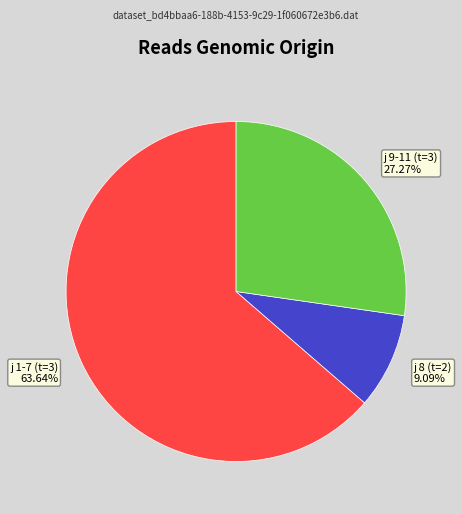

Combined, do j 8 (t=2) 9.09% and j 1-7 (t=3) 63.64% account for over 50%?

Yes